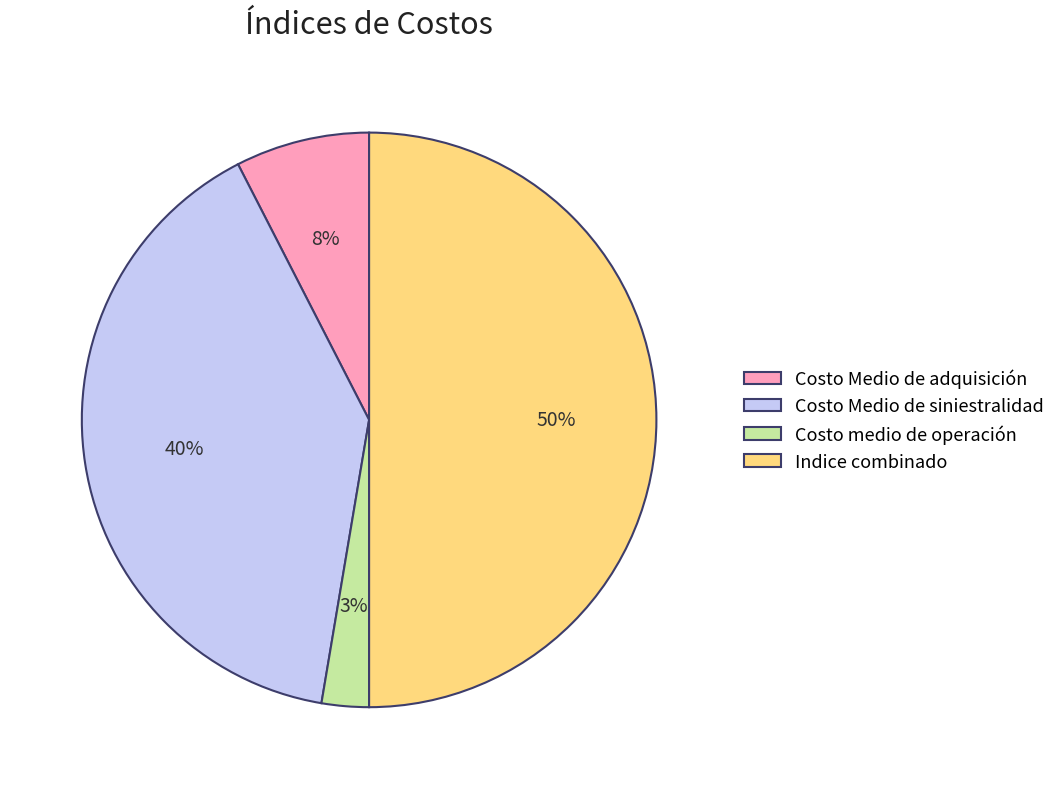

What is the ratio of the value at Costo Medio de adquisición to the value at Indice combinado?

0.2